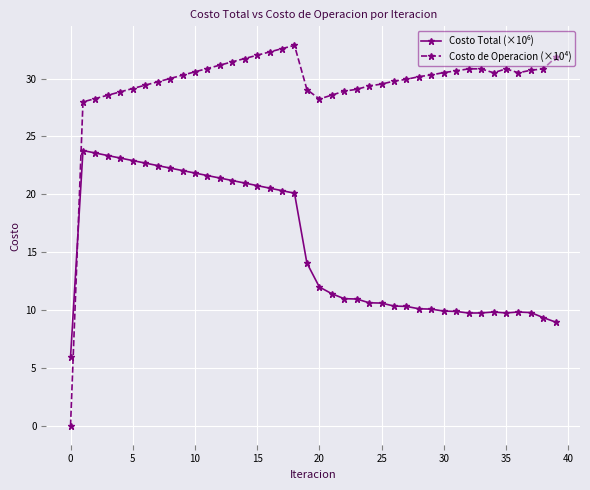

Count the number of data series in this chart.

2